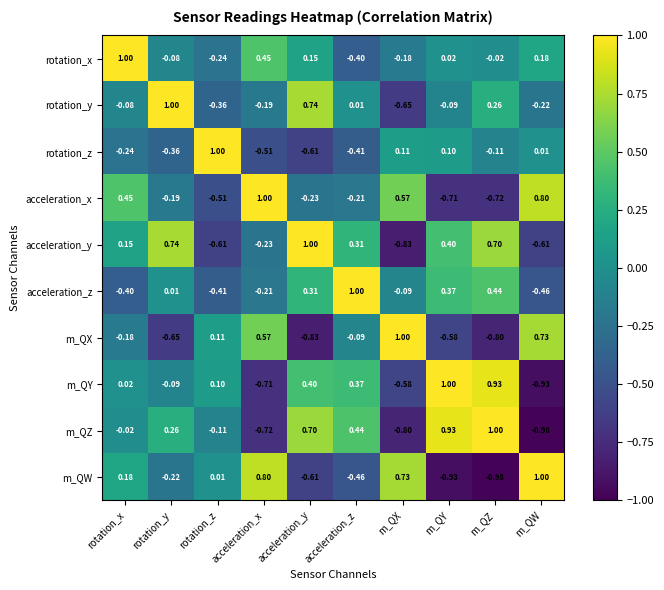

Which series changed the most between rotation_x and m_QW?

m_QZ